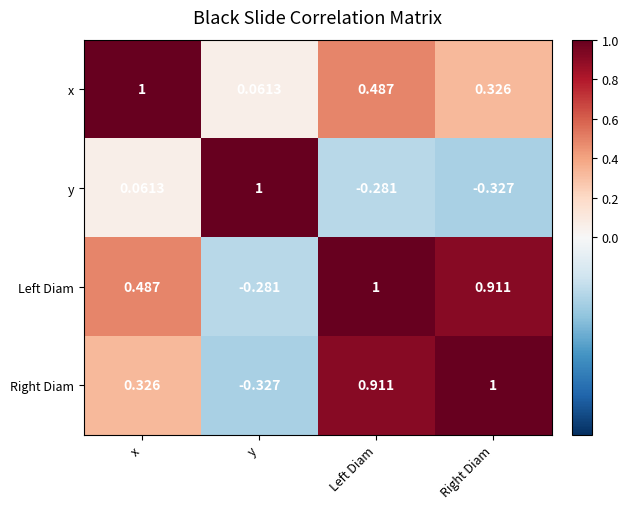

Between Left Diam and Right Diam, which series saw the biggest shift?

x